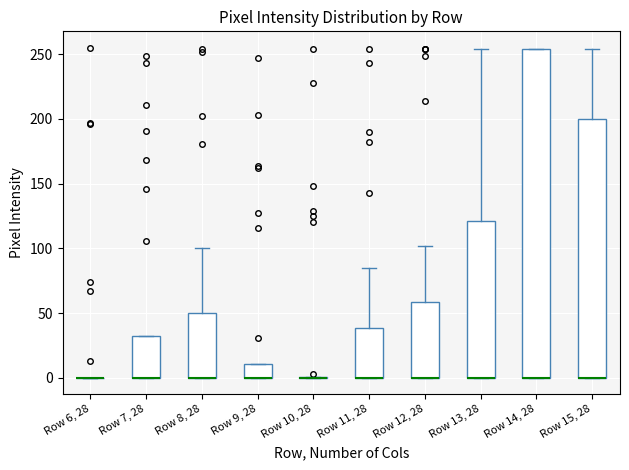

Reading left to right, transcribe this box plot: for each box, give where its median line is, the range the box spans, and where its two whiskers end, as read against the y-axis. The values are not printed on the chart, so give them approximately, as read against the axis.

Row 6, 28: box collapsed to a line at 0, whiskers 0 to 0
Row 7, 28: median 0 (drawn on the box's lower edge), box 0 to 35, whiskers 0 to 35
Row 8, 28: median 0 (drawn on the box's lower edge), box 0 to 50, whiskers 0 to 100
Row 9, 28: median 0 (drawn on the box's lower edge), box 0 to 10, whiskers 0 to 10
Row 10, 28: box collapsed to a line at 0, whiskers 0 to 0
Row 11, 28: median 0 (drawn on the box's lower edge), box 0 to 40, whiskers 0 to 85
Row 12, 28: median 0 (drawn on the box's lower edge), box 0 to 60, whiskers 0 to 100
Row 13, 28: median 0 (drawn on the box's lower edge), box 0 to 120, whiskers 0 to 255
Row 14, 28: median 0 (drawn on the box's lower edge), box 0 to 255, whiskers 0 to 255
Row 15, 28: median 0 (drawn on the box's lower edge), box 0 to 200, whiskers 0 to 255